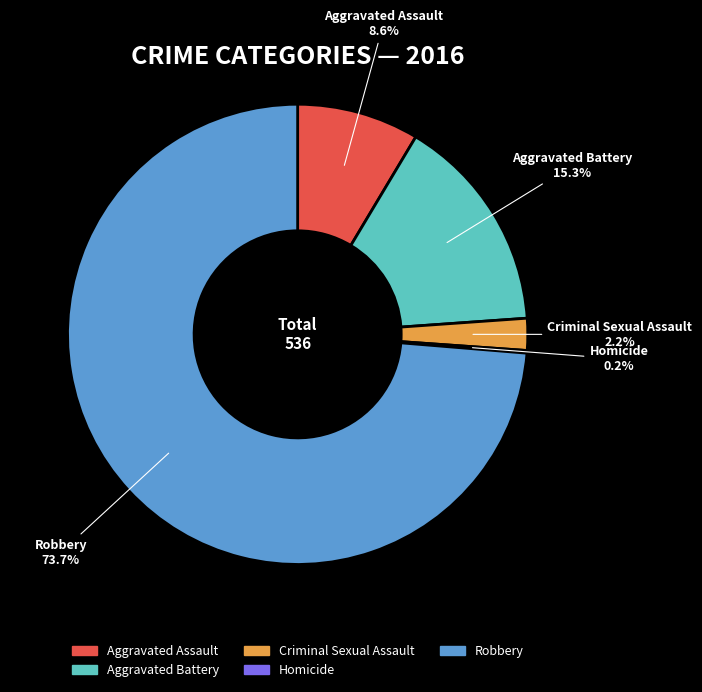

To the nearest percent, what percentage of the pie is Aggravated Assault?

9%